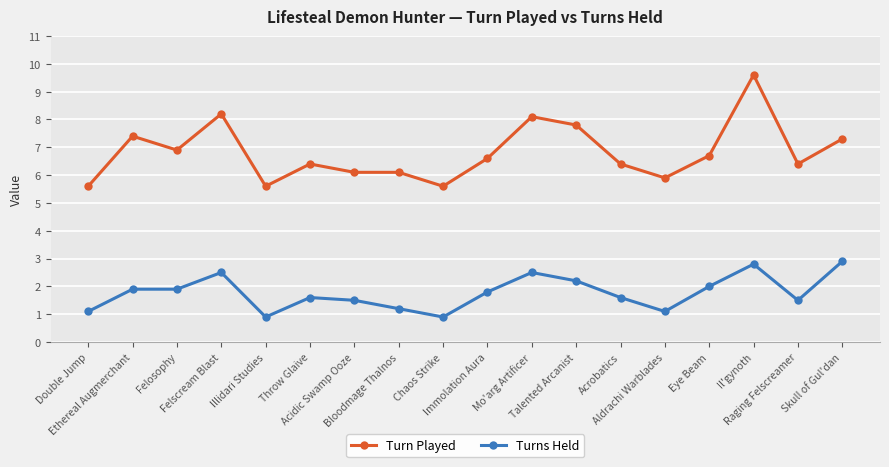

Reading left to right, list all the values displayed in this chart.

Turn Played: Double Jump=5.6	Ethereal Augmerchant=7.4	Felosophy=6.9	Felscream Blast=8.2	Illidari Studies=5.6	Throw Glaive=6.4	Acidic Swamp Ooze=6.1	Bloodmage Thalnos=6.1	Chaos Strike=5.6	Immolation Aura=6.6	Mo'arg Artificer=8.1	Talented Arcanist=7.8	Acrobatics=6.4	Aldrachi Warblades=5.9	Eye Beam=6.7	Il'gynoth=9.6	Raging Felscreamer=6.4	Skull of Gul'dan=7.3
Turns Held: Double Jump=1.1	Ethereal Augmerchant=1.9	Felosophy=1.9	Felscream Blast=2.5	Illidari Studies=0.9	Throw Glaive=1.6	Acidic Swamp Ooze=1.5	Bloodmage Thalnos=1.2	Chaos Strike=0.9	Immolation Aura=1.8	Mo'arg Artificer=2.5	Talented Arcanist=2.2	Acrobatics=1.6	Aldrachi Warblades=1.1	Eye Beam=2.0	Il'gynoth=2.8	Raging Felscreamer=1.5	Skull of Gul'dan=2.9